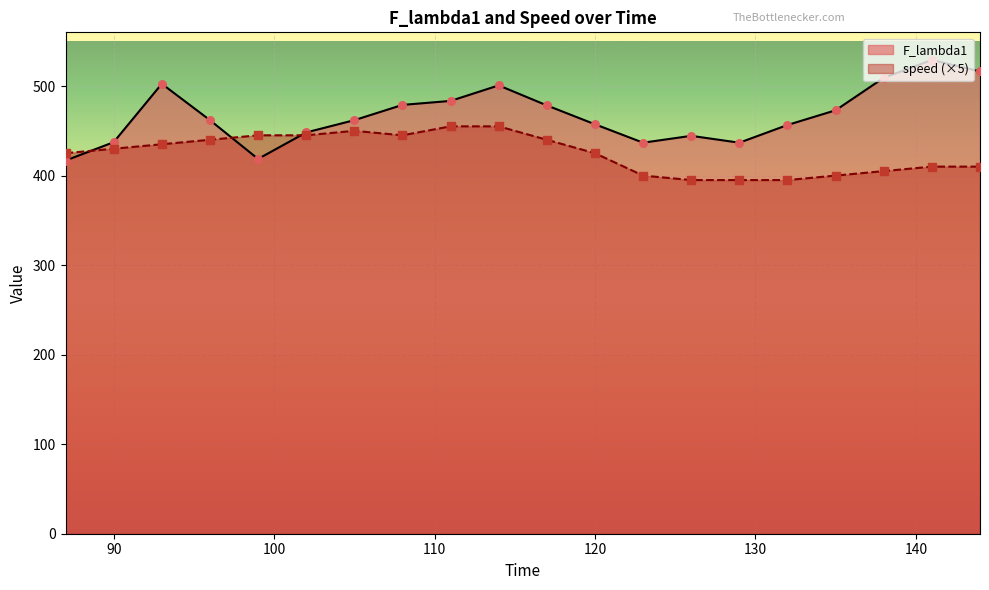

At how many categories does at least one series exceed 494?

5